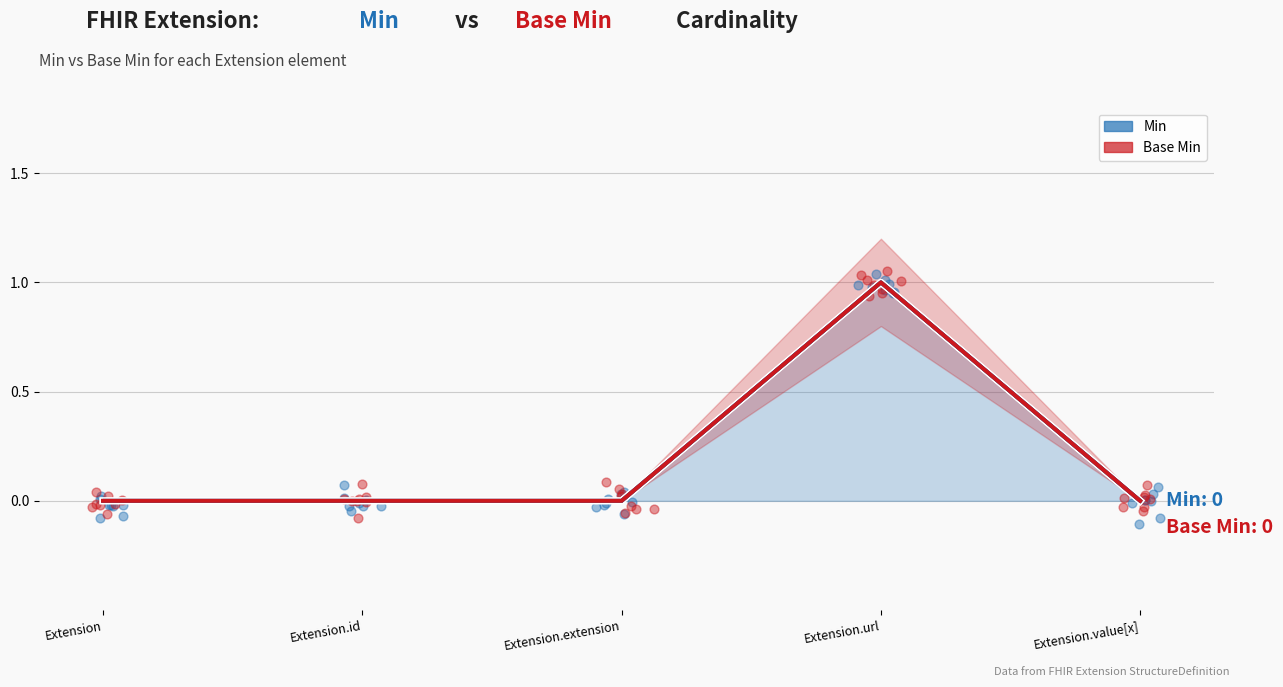

Which series reaches the minimum Y coordinate?

Min